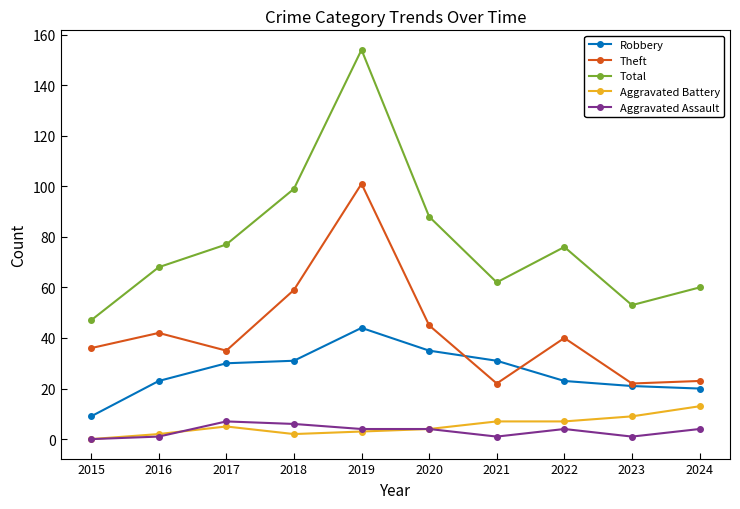

Rank the series at 2024 from lowest to highest value.

Aggravated Assault, Aggravated Battery, Robbery, Theft, Total